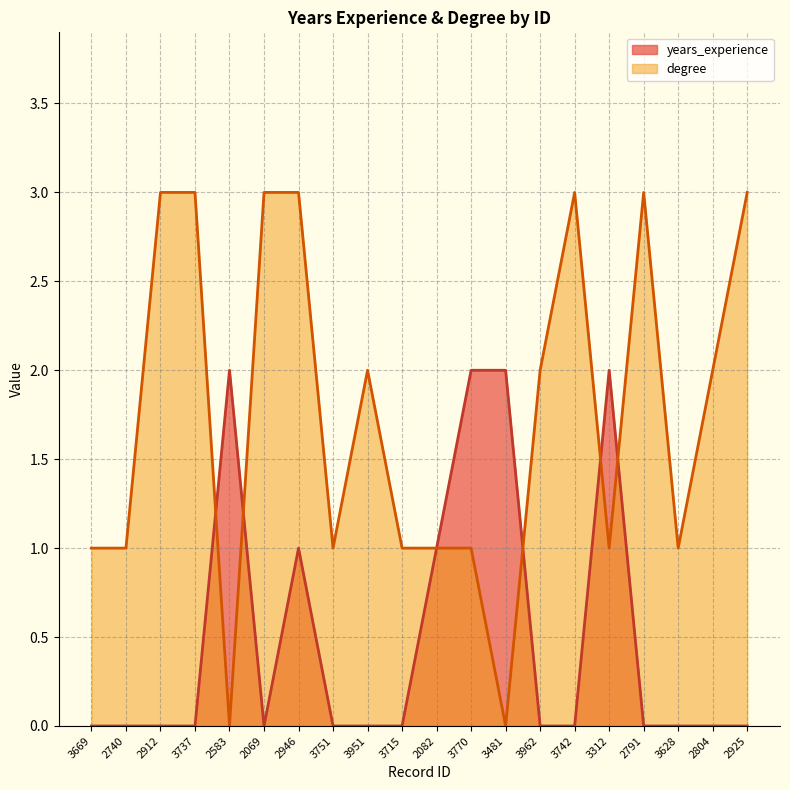

Is it true that degree equals 2 at 3312?

False